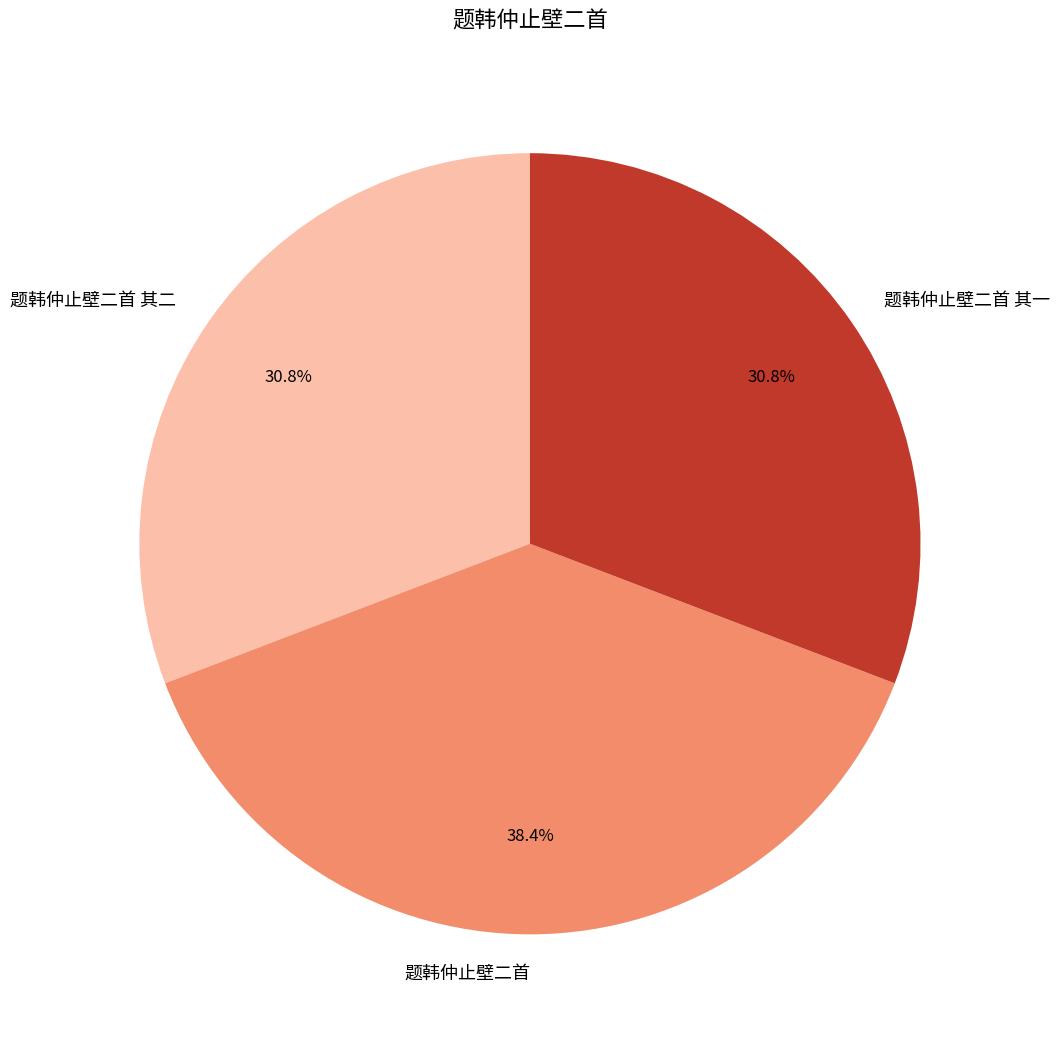

The 题韩仲止壁二首 其二 slice represents 42% of the pie. True or false?

False